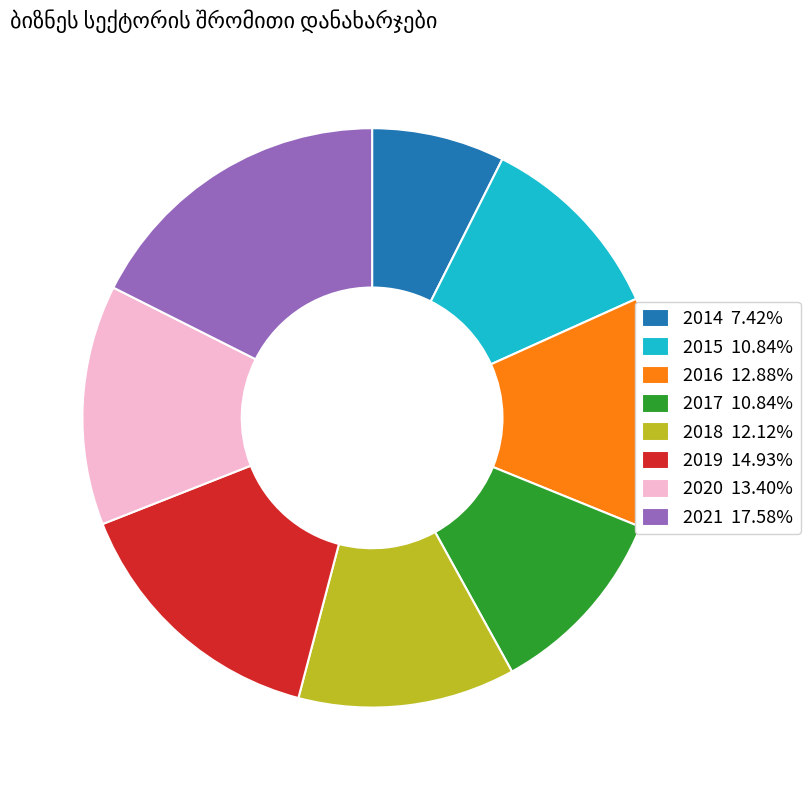

True or false: 2017 accounts for 11% of the total.

True